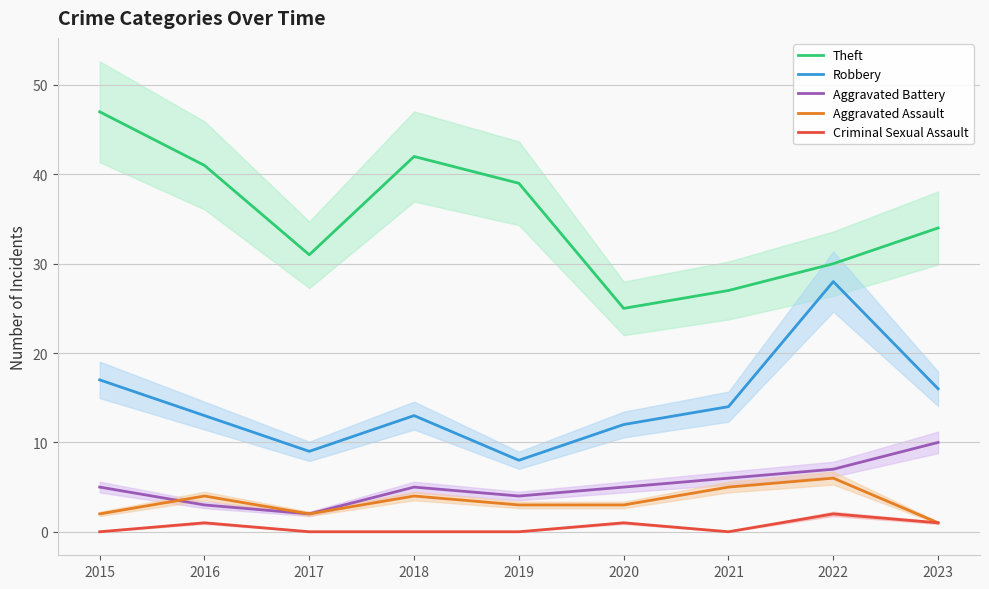

The value of Robbery at 2021 is 14. True or false?

True